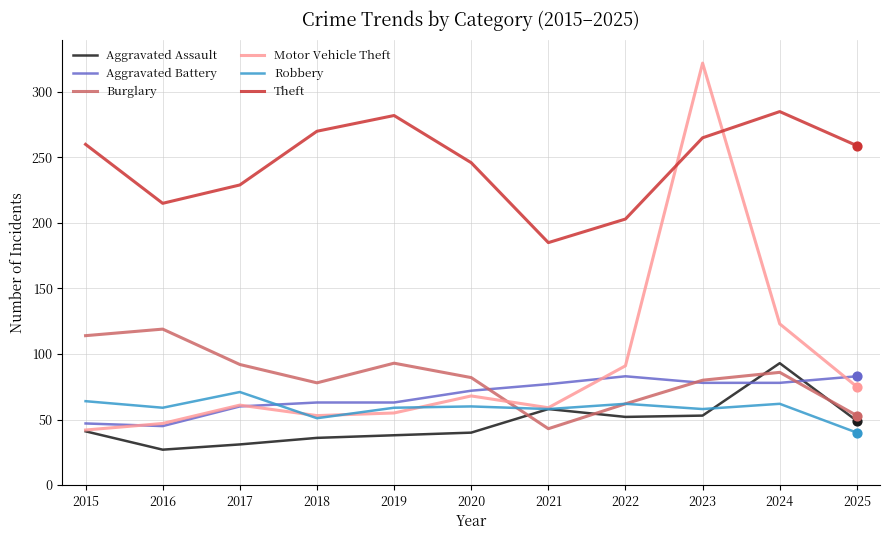

At which category is the sum across all series the highest?

2023